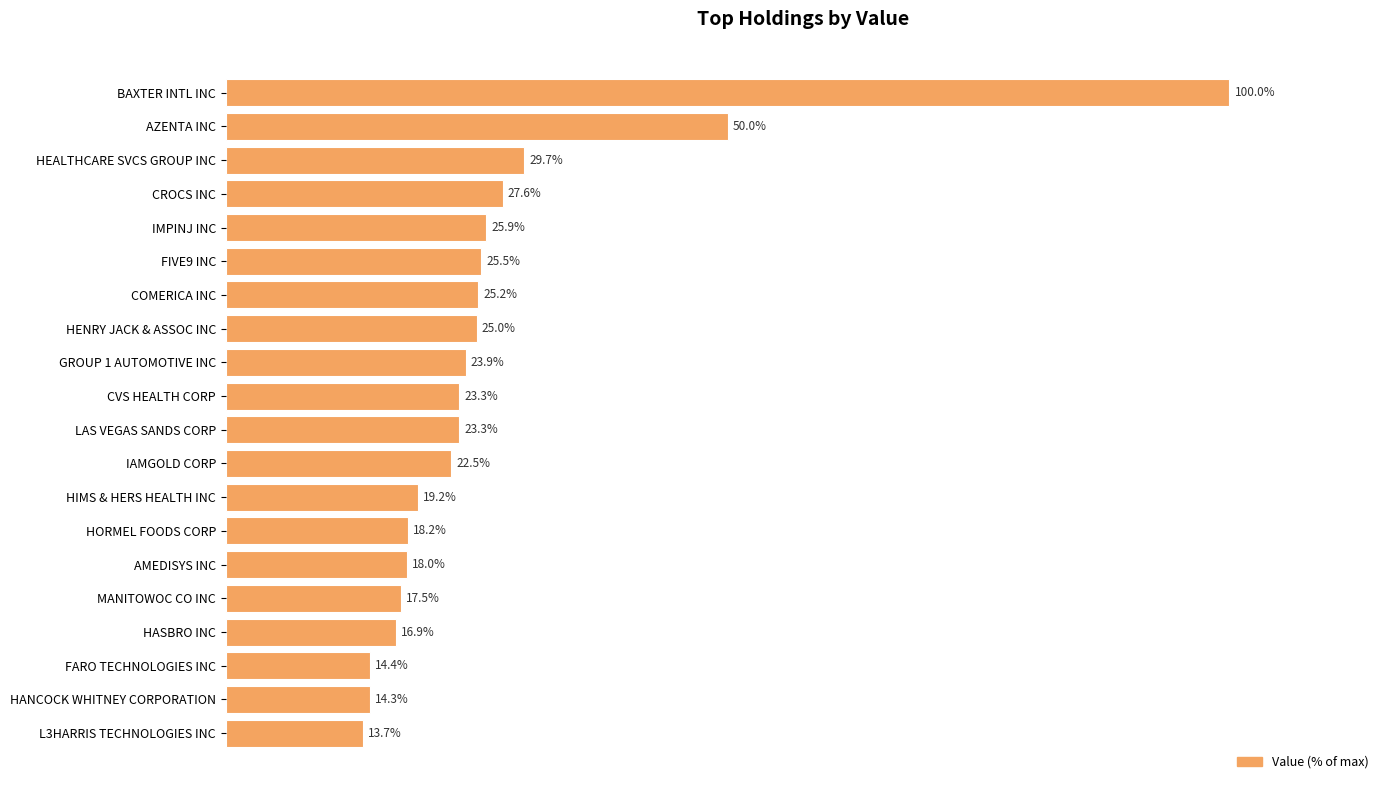

What is the label of the 12th bar from the top?

IAMGOLD CORP